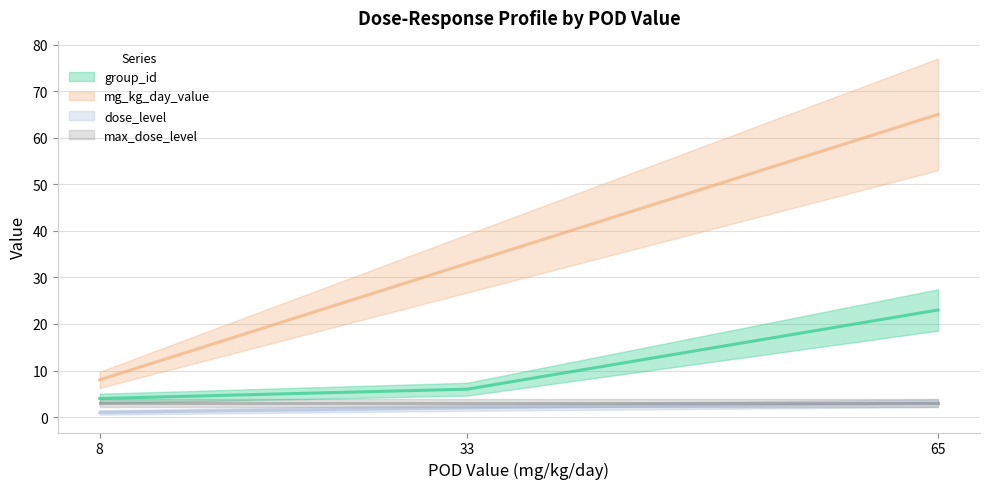

What is the value of the dose_level point at the 3rd from the left?

3